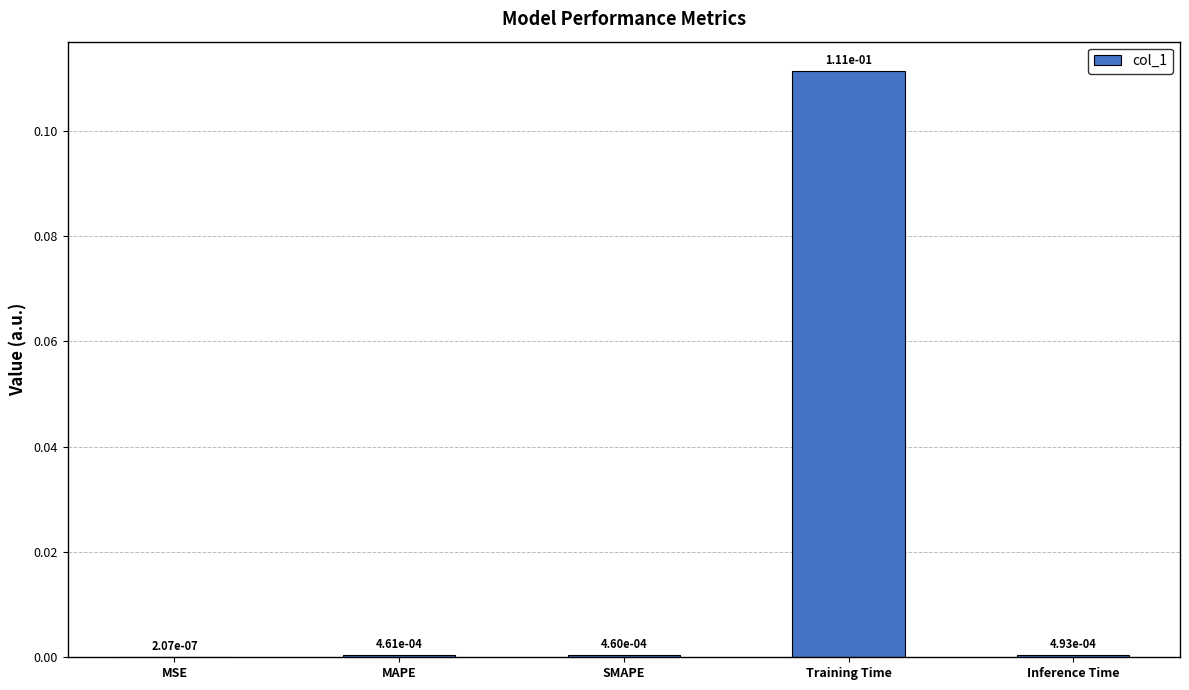

At which category does the chart reach its peak across all series?

Training Time